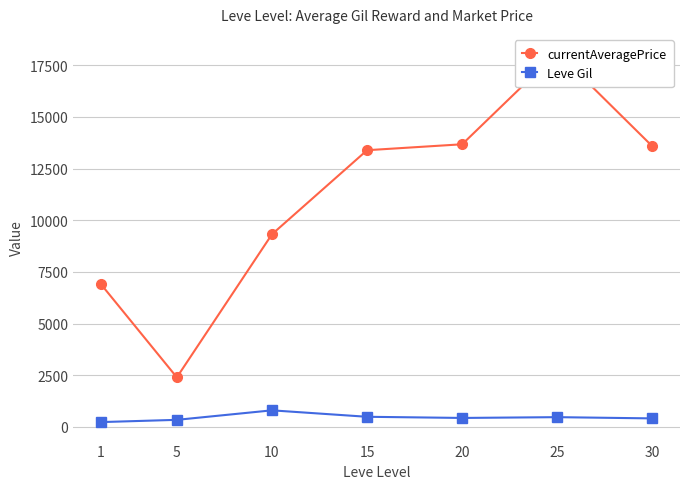

What are all the series names shown in the legend?

currentAveragePrice, Leve Gil